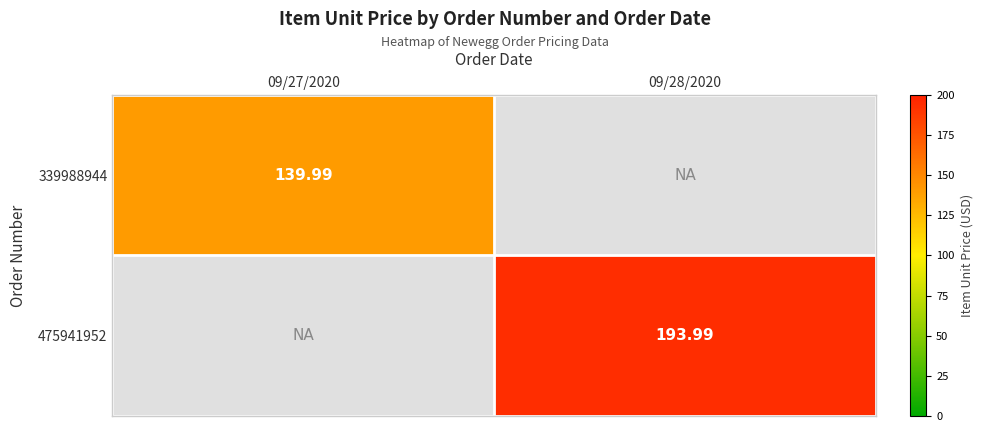

Is the value of 475941952 at 09/28/2020 greater than the value of 339988944 at 09/27/2020?

Yes